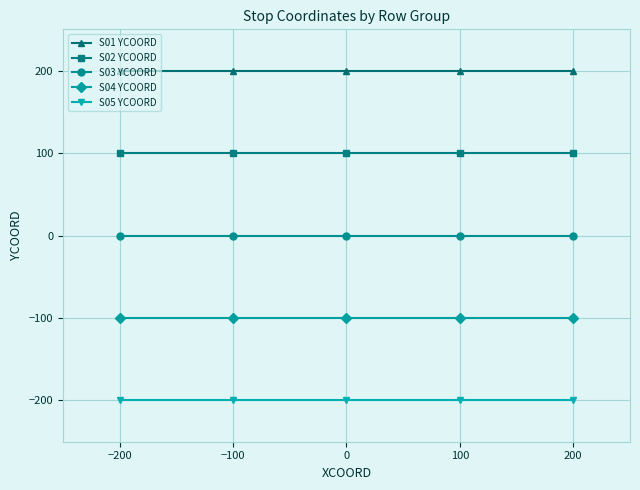

The S02 YCOORD series shows 100 at −200. True or false?

True